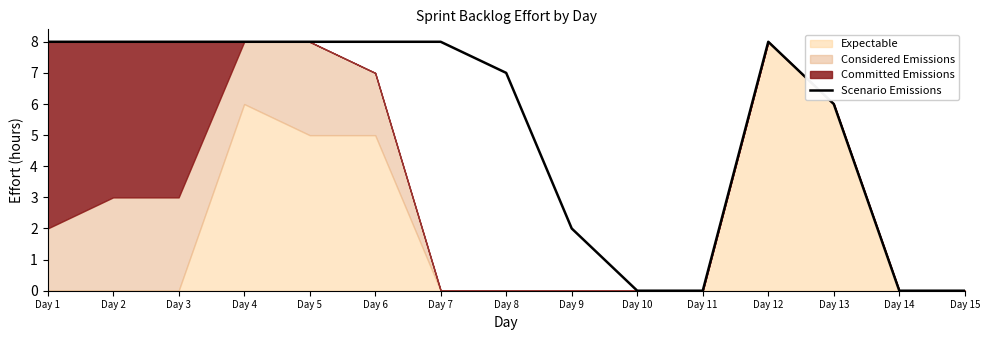

What is the difference between the second highest and second lowest values?

8